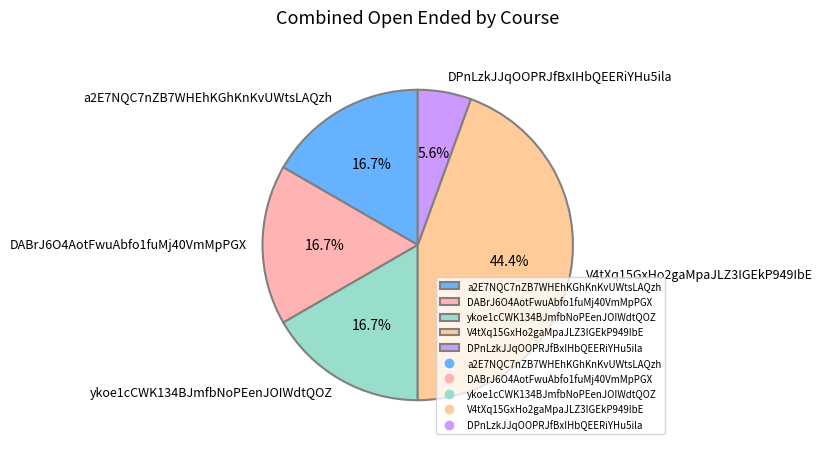

To the nearest percent, what is the difference between the largest and smallest slice percentages?

39%